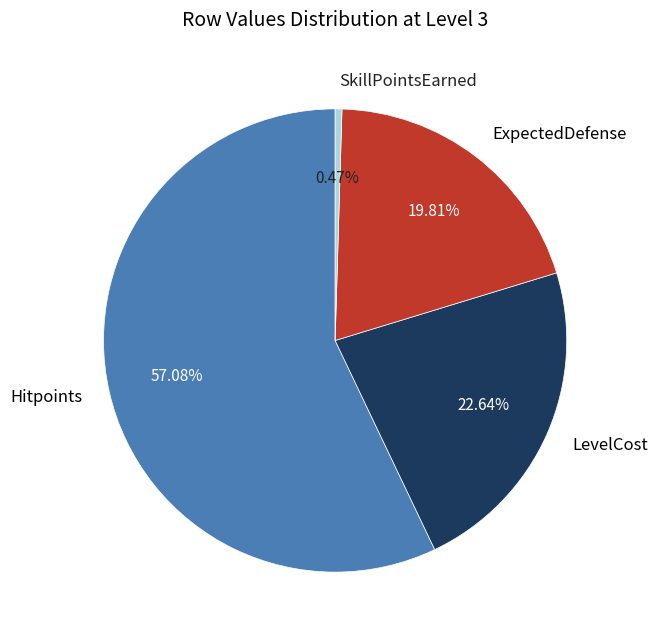

Does Hitpoints account for over 50% of the chart?

Yes